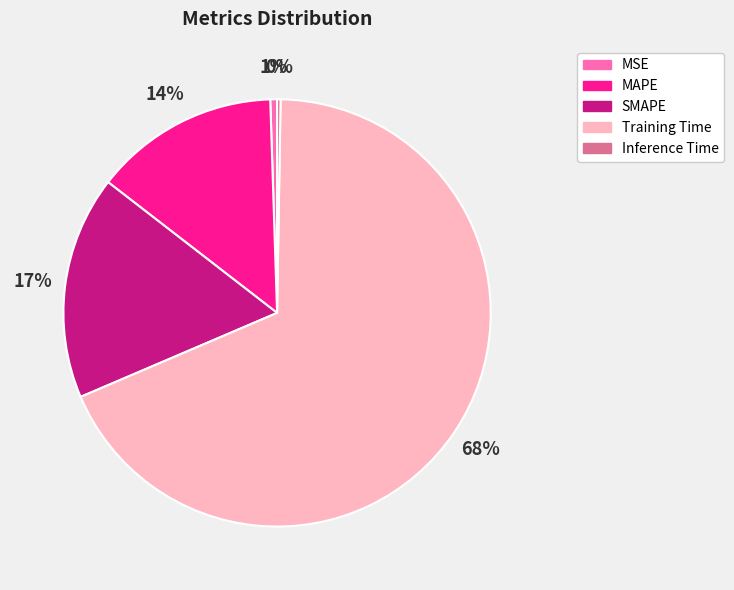

The Training Time slice represents 68% of the pie. True or false?

True